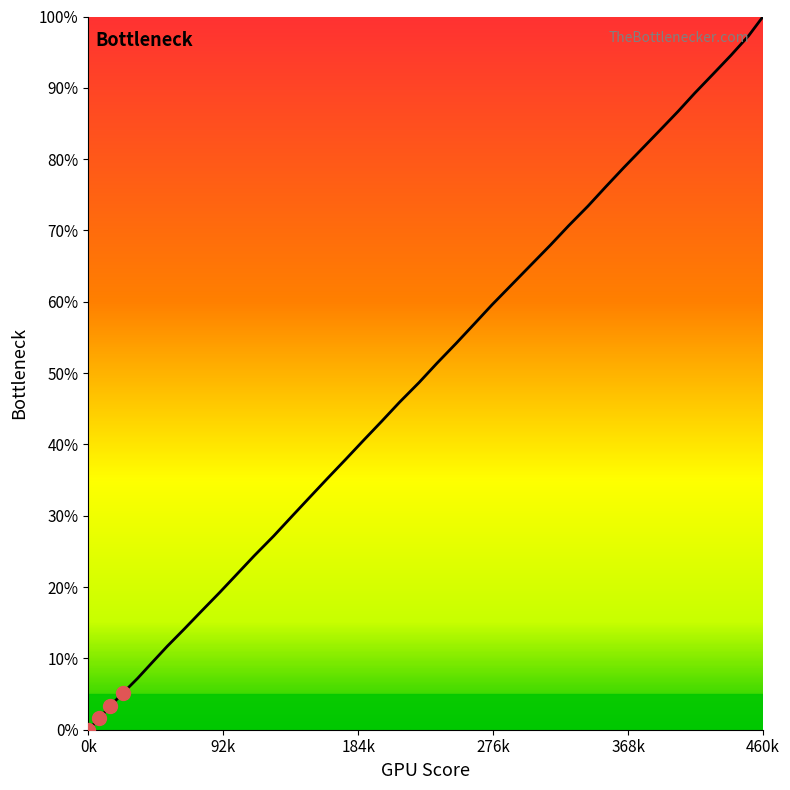

What is the greatest value displayed?

100.0